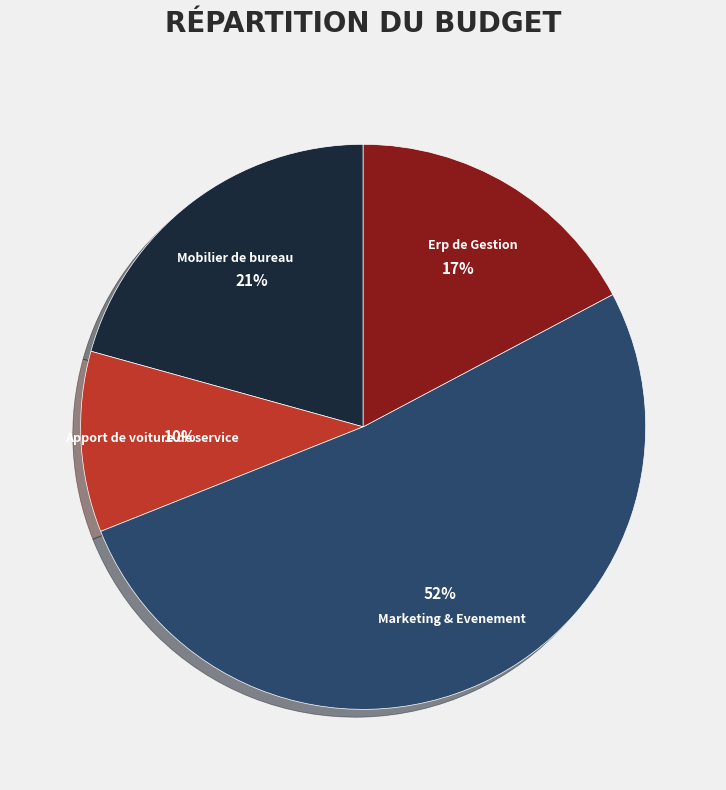

To the nearest percent, what portion does Marketing & Evenement represent?

52%